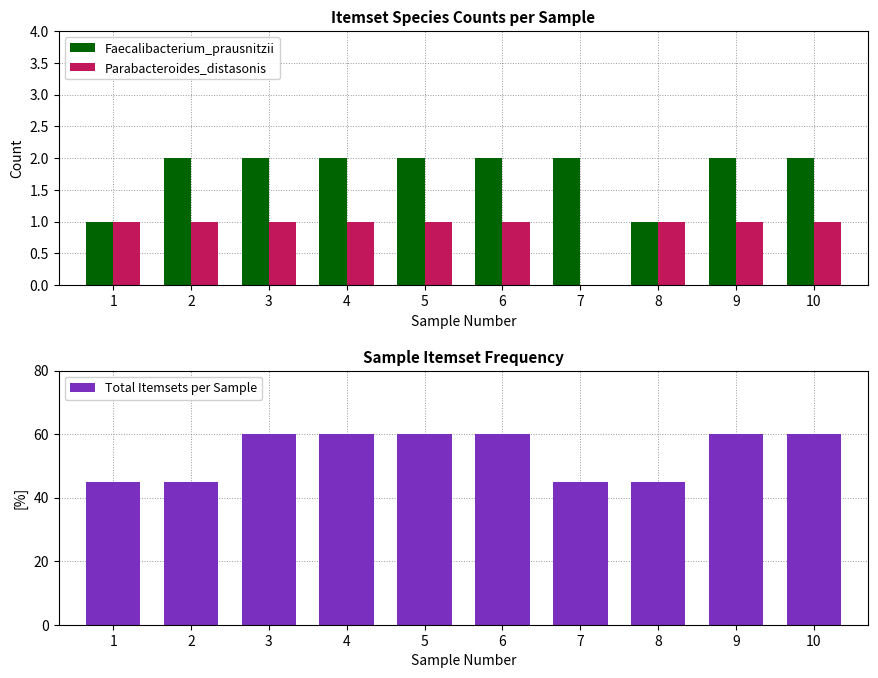

Which series has the widest spread of values?

Total Itemsets per Sample